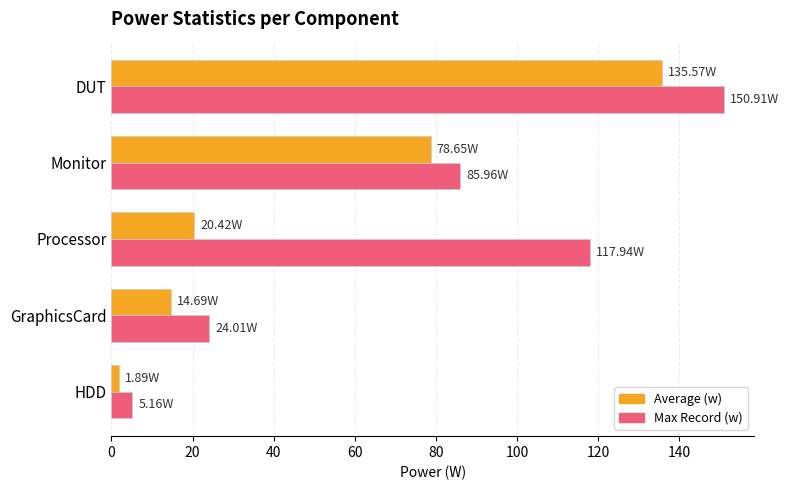

What is the average value of the Max Record (w) series?

76.8